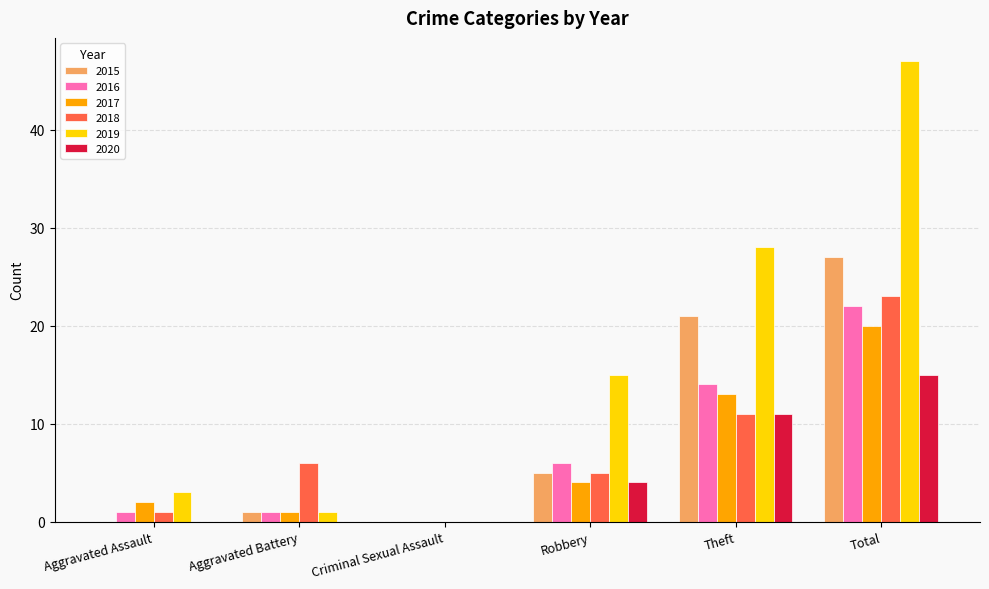

How many groups of bars are there?

6